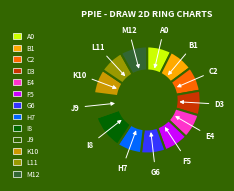

How many segments does this pie chart have?

13